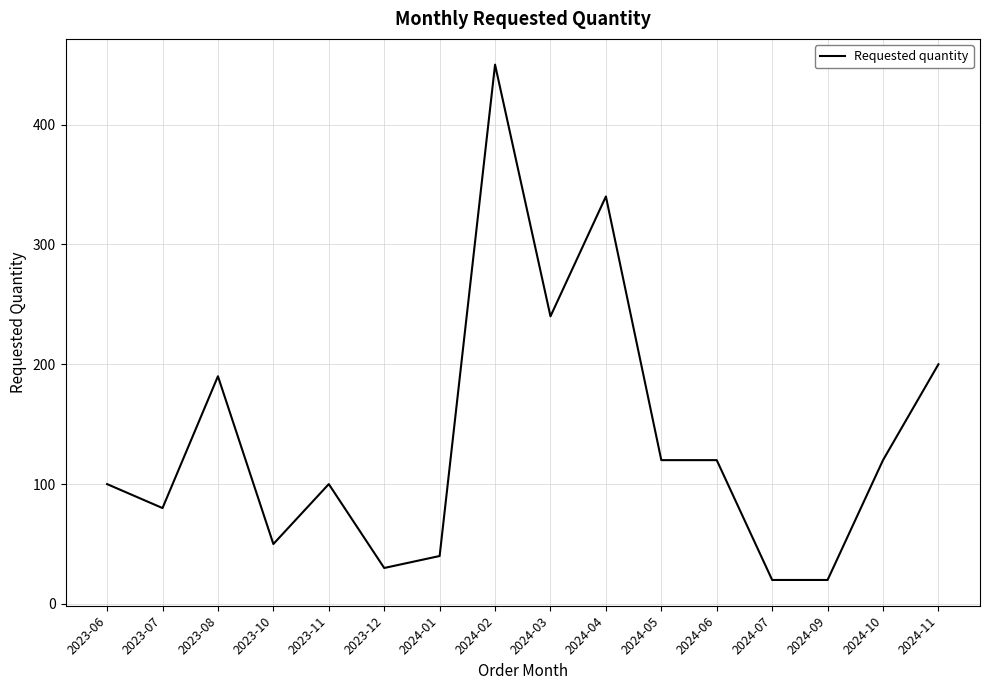

Is this an area chart (filled region under the line)?

No